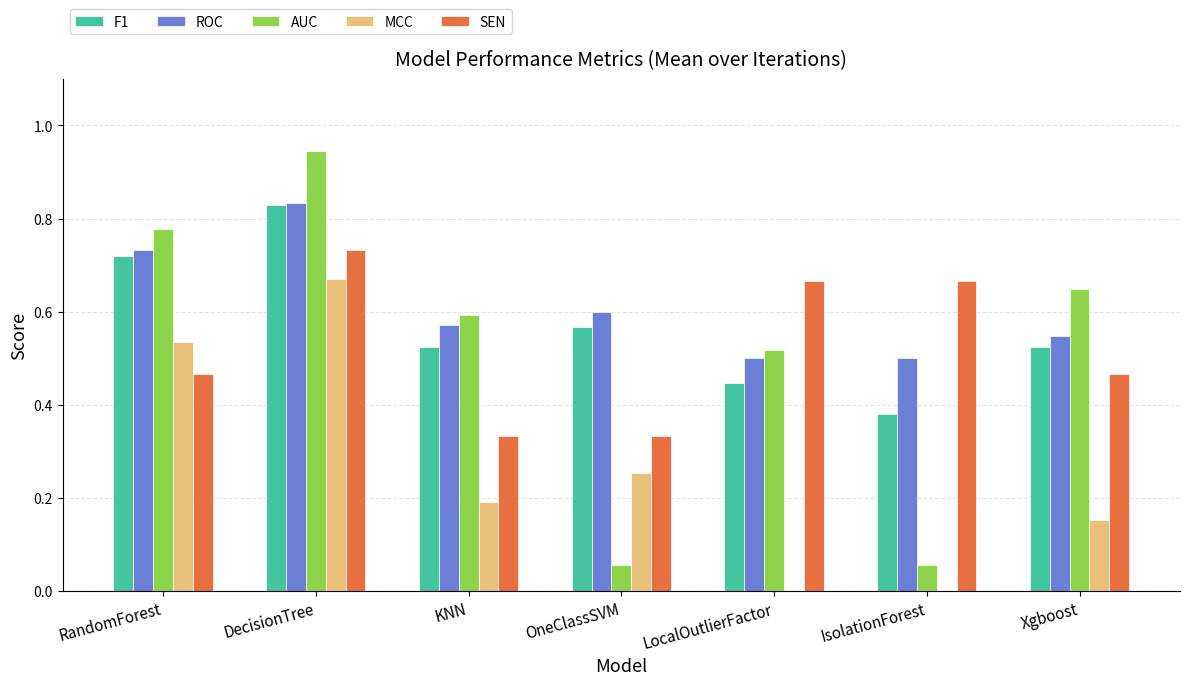

Which series changed the most between KNN and IsolationForest?

AUC